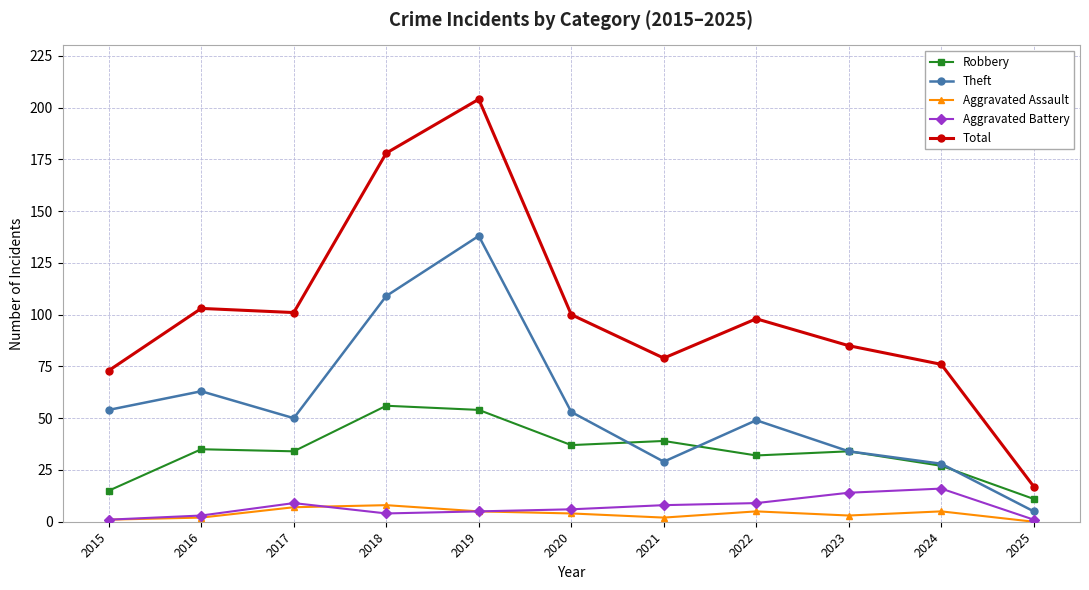

Between 2019 and 2023, which series saw the biggest shift?

Total